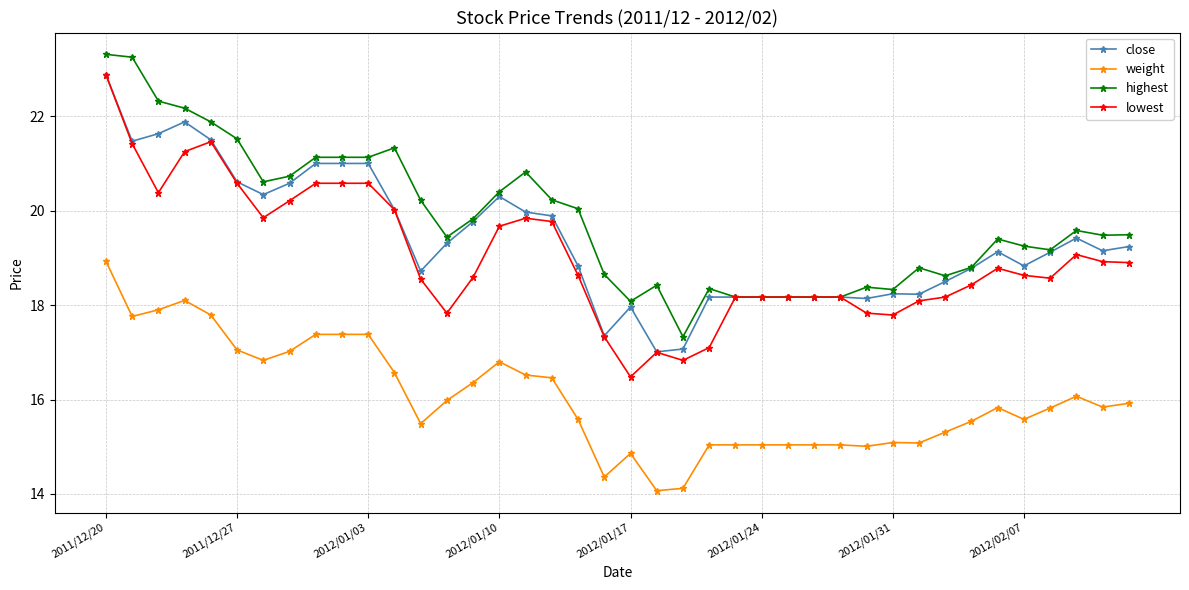

At how many categories does at least one series exceed 15?

40